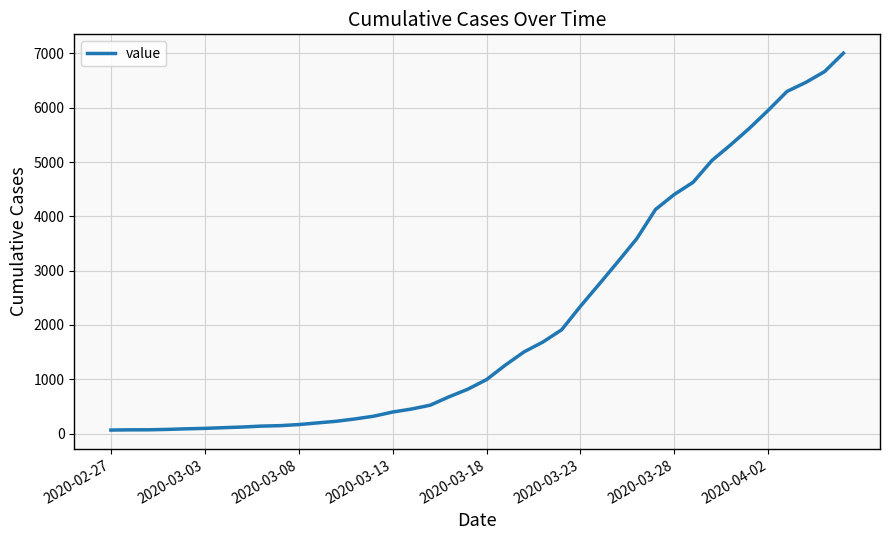

What is the difference between the maximum and minimum values?

6940